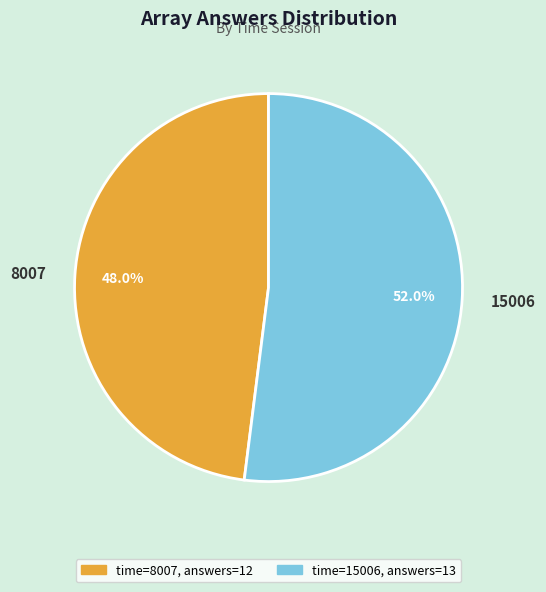

Between 15006 and 8007, which is larger?

15006